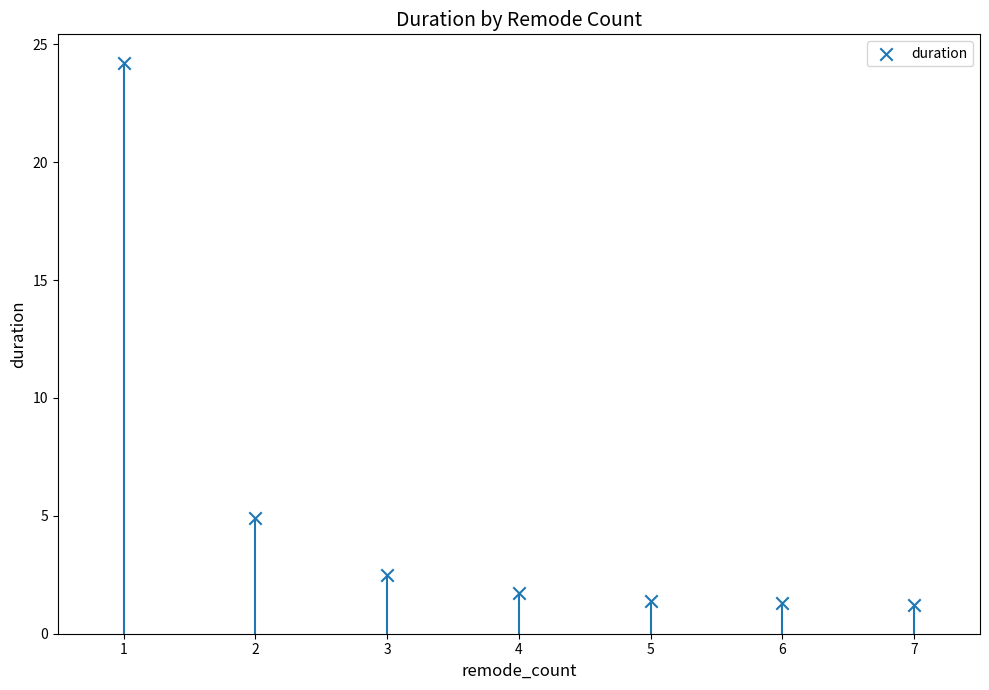

What is the average X value?

4.0